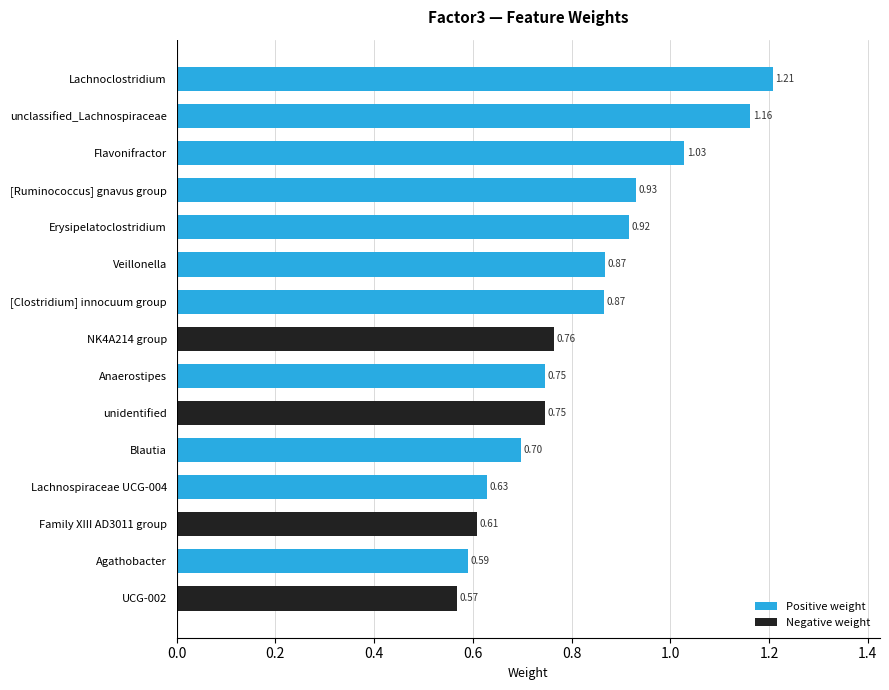

What is the label of the 1st bar from the top?

Lachnoclostridium